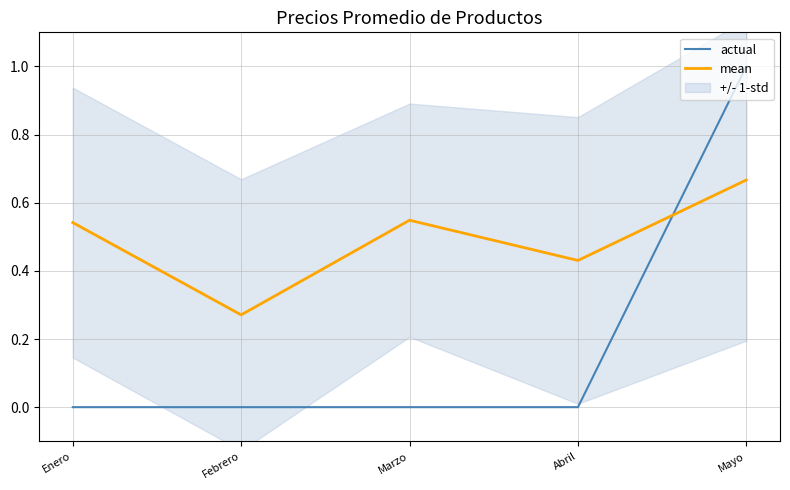

How many lines are shown in the chart?

2